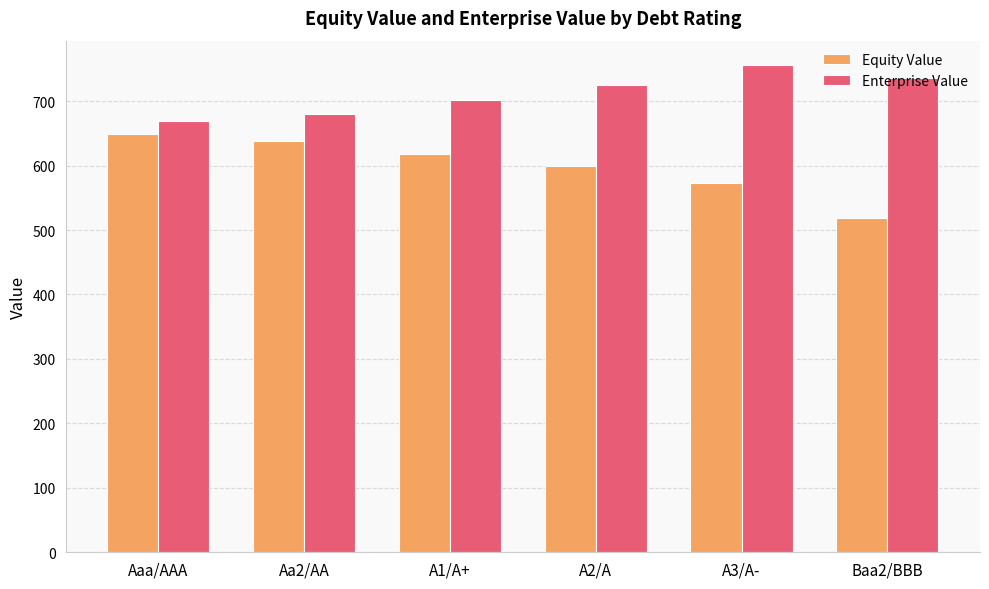

Between A3/A- and Baa2/BBB, which series saw the biggest shift?

Equity Value